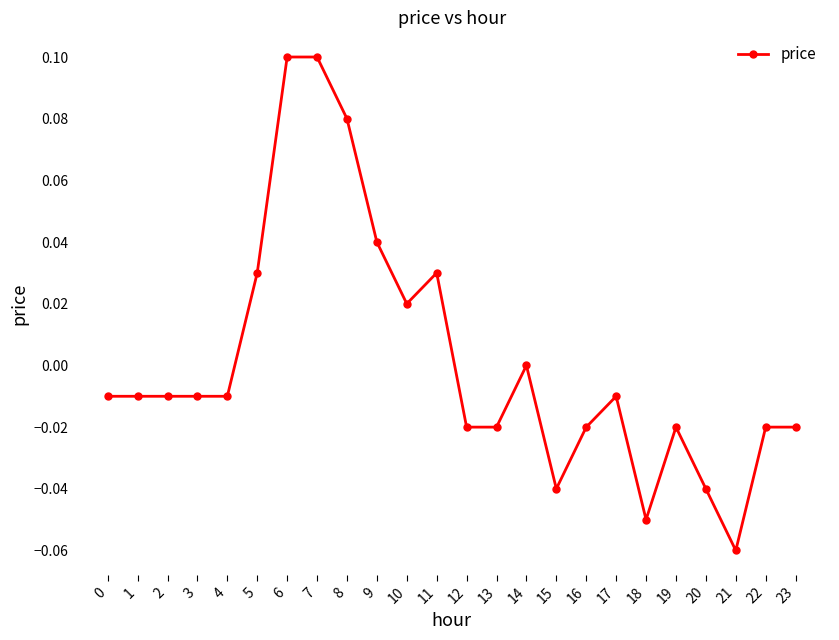

The value at 4 is -0.0. True or false?

True